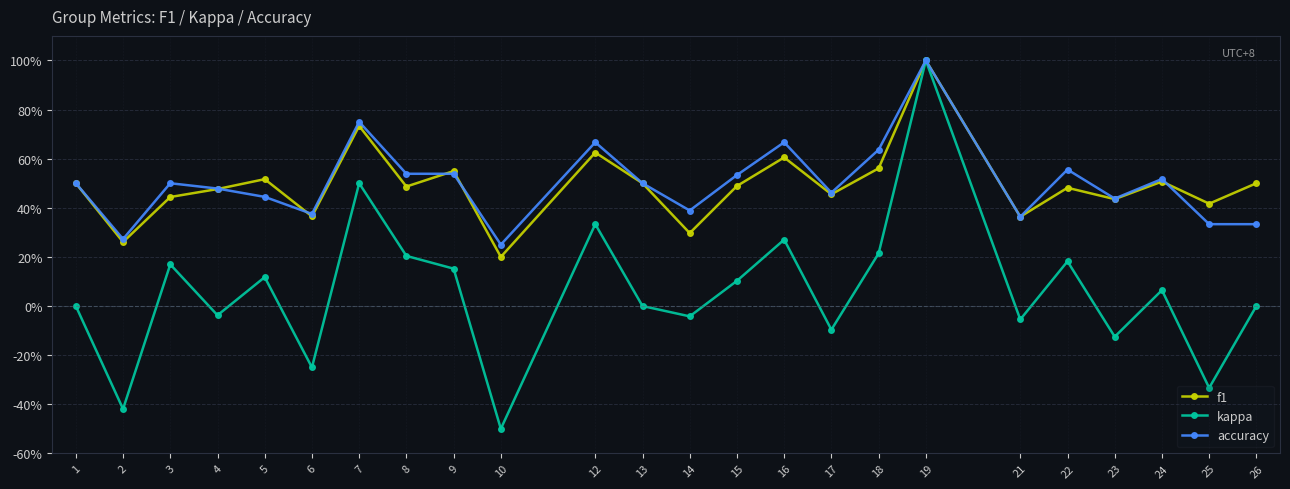

What are all the series names shown in the legend?

f1, kappa, accuracy